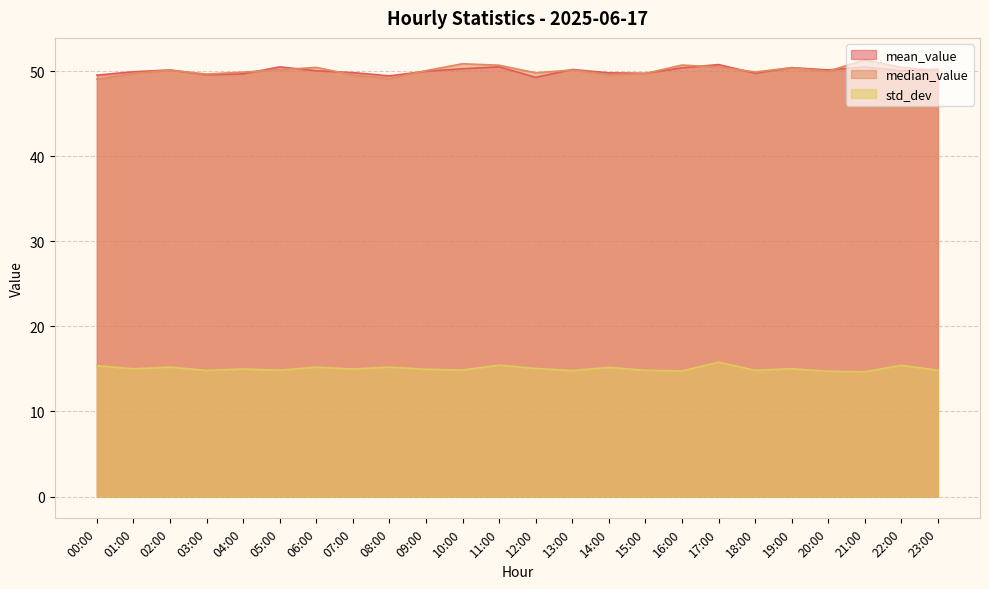

What position from the left is 10:00?

11